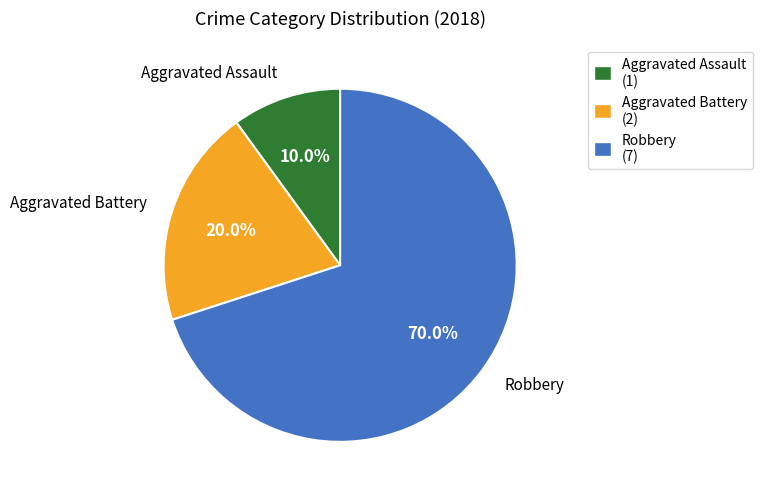

Does any single category account for the majority?

Yes